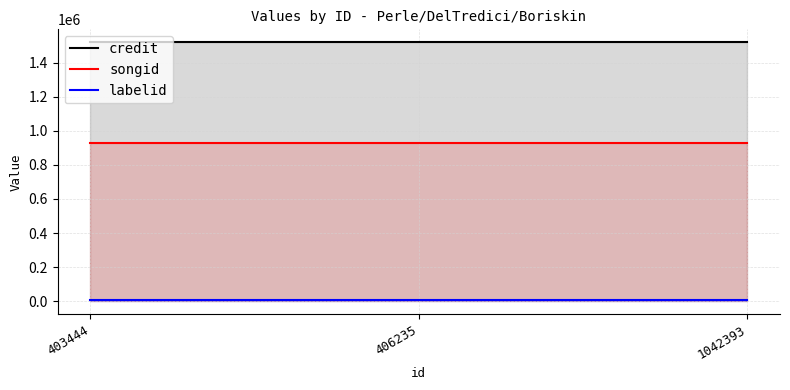

Is the value of labelid at 403444 greater than the value of songid at 1042393?

No